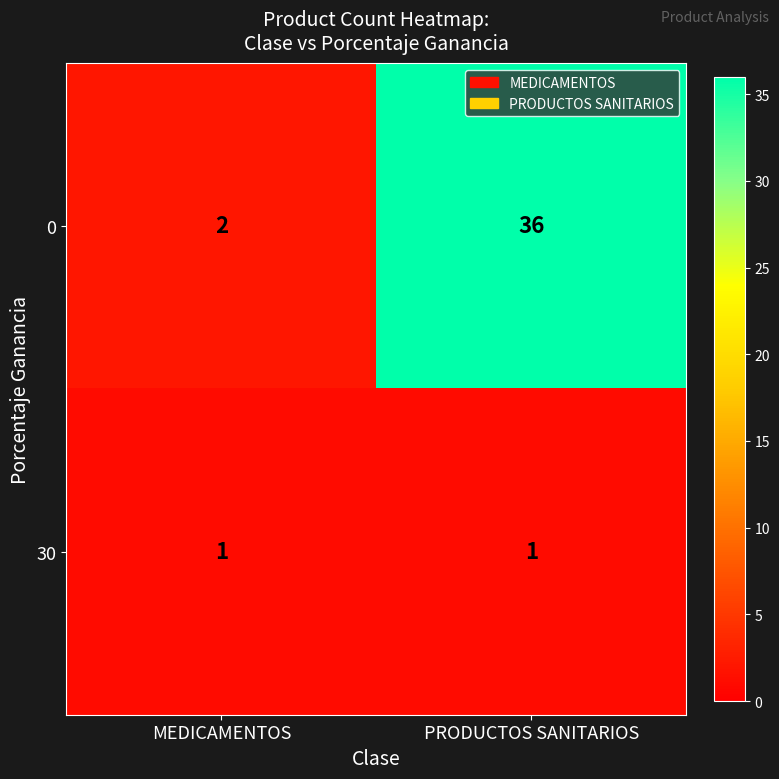

What is the average value of the 0 series?

19